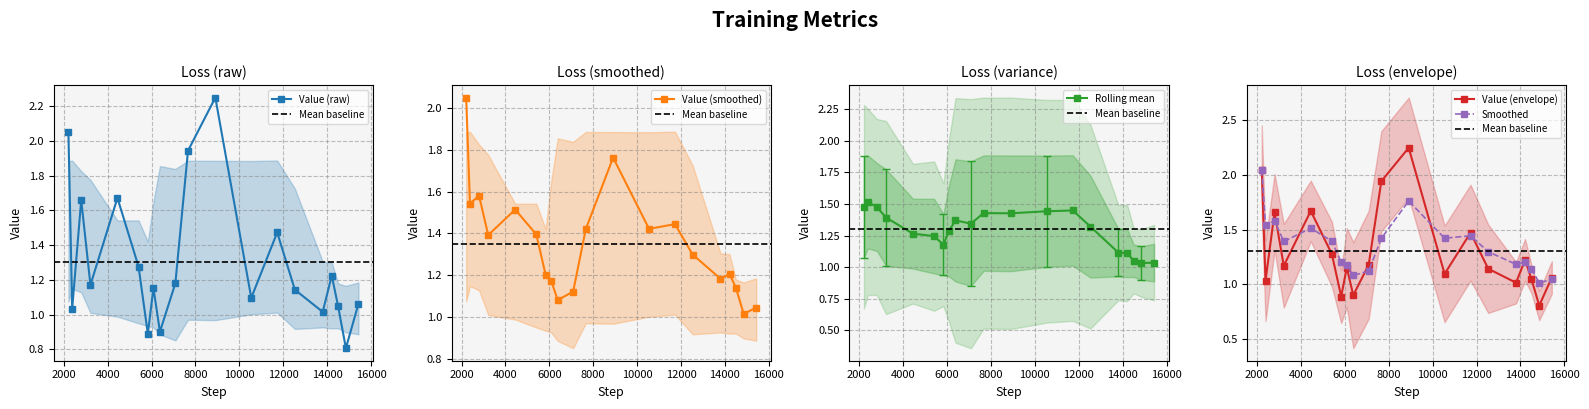

How many interior local valleys does the Value (raw) series have?

7